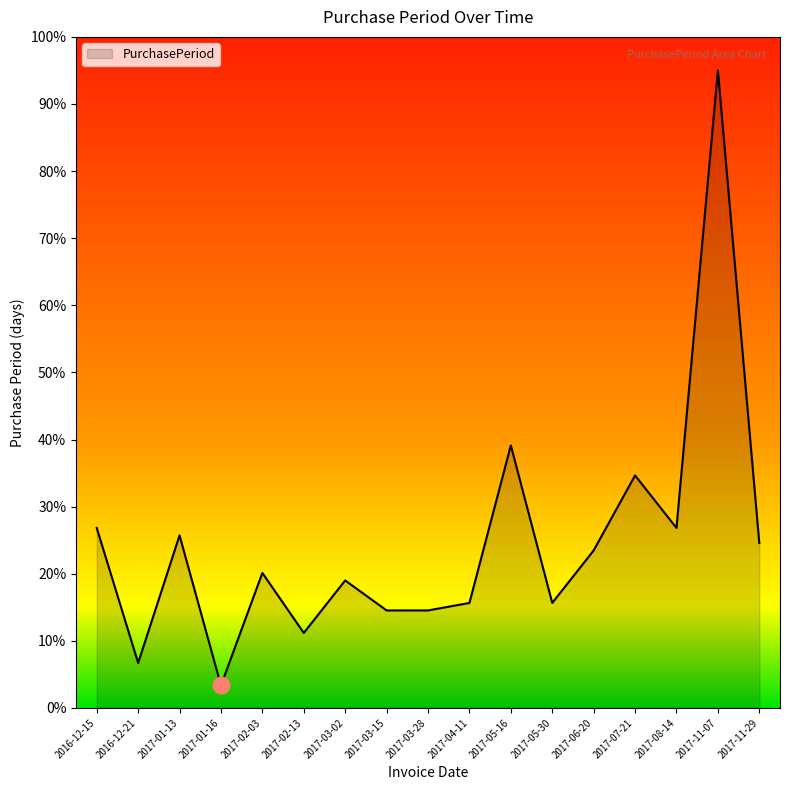

At which category does the chart reach its peak across all series?

2017-11-07